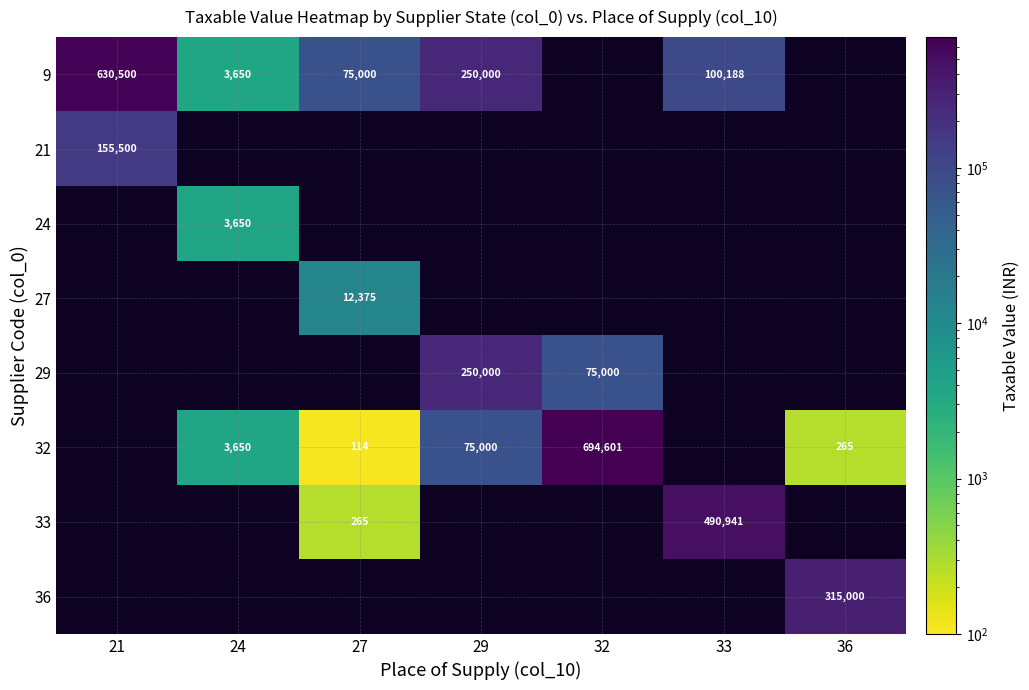

Which has a higher value, 27 or 36?

36